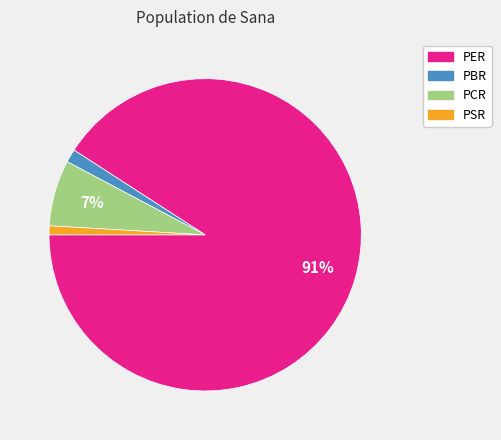

To the nearest percent, what is the difference between the largest and smallest slice percentages?

90%